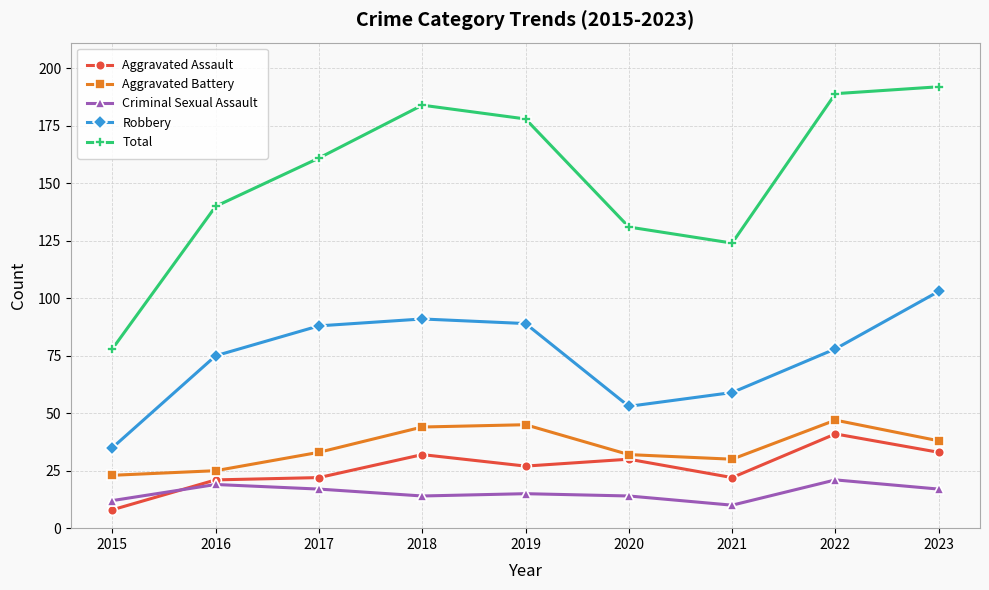

What is the spread (max minus min) of values at 2019?

163